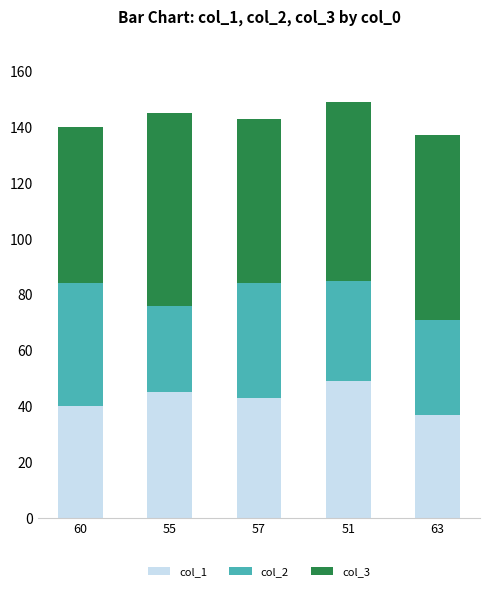

Is it true that col_1 equals 37 at 63?

True